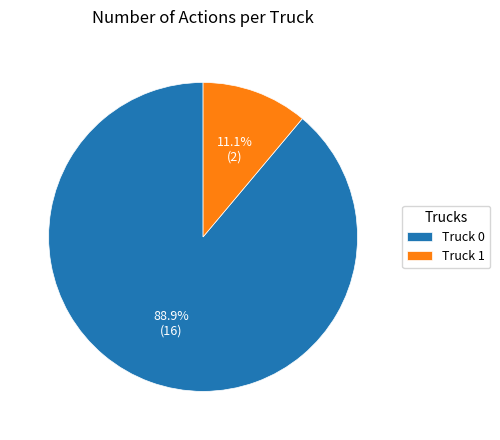

Which category has the biggest portion of the pie?

Truck 0